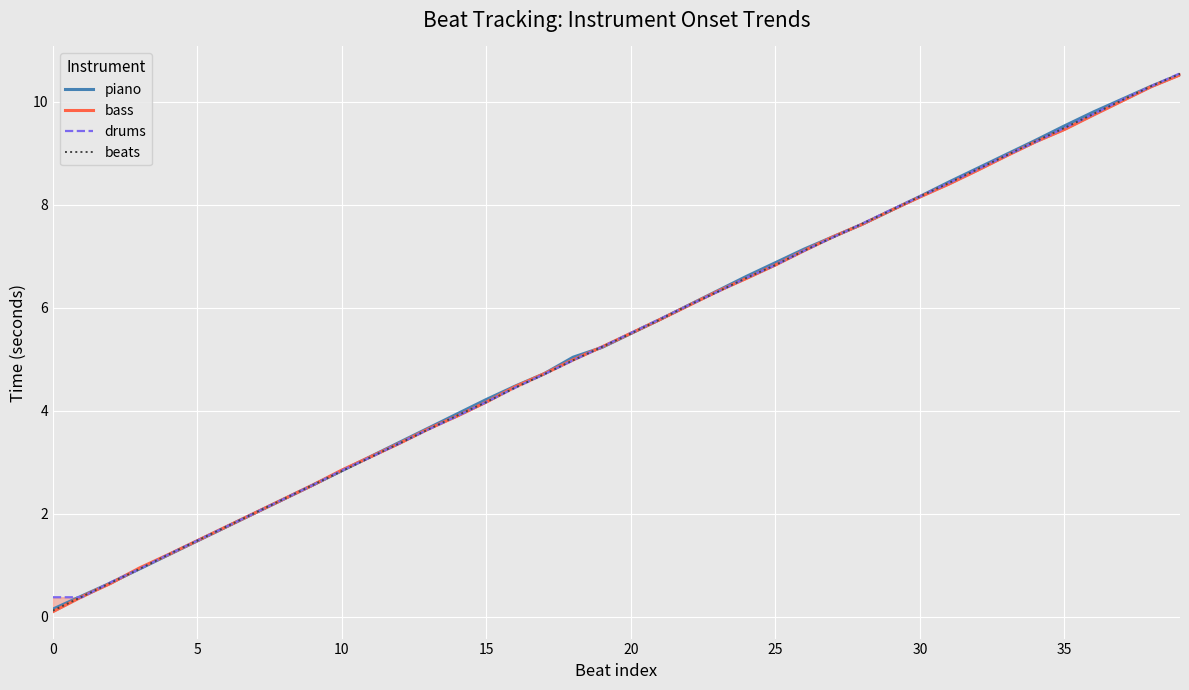

Reading right to left, list all the values displayed in this chart.

piano: 10.5	10.3	10.1	9.8	9.5	9.2	9.0	8.7	8.4	8.2	7.9	7.6	7.4	7.1	6.9	6.6	6.3	6.0	5.8	5.5	5.2	5.0	4.7	4.5	4.2	3.9	3.7	3.4	3.1	2.8	2.6	2.3	2.0	1.7	1.5	1.2	0.9	0.7	0.4	0.1
bass: 10.5	10.3	10.0	9.7	9.5	9.2	8.9	8.7	8.4	8.2	7.9	7.6	7.4	7.1	6.8	6.6	6.3	6.0	5.8	5.5	5.2	5.0	4.7	4.5	4.2	3.9	3.6	3.4	3.1	2.9	2.6	2.3	2.0	1.8	1.5	1.2	0.9	0.7	0.4	0.1
drums: 10.6	10.3	10.0	9.8	9.5	9.2	9.0	8.7	8.4	8.2	7.9	7.6	7.4	7.1	6.8	6.6	6.3	6.0	5.8	5.5	5.2	5.0	4.7	4.5	4.2	3.9	3.6	3.4	3.1	2.8	2.6	2.3	2.0	1.8	1.5	1.2	0.9	0.7	0.4	0.4
beats: 10.5	10.3	10.0	9.8	9.5	9.2	9.0	8.7	8.4	8.2	7.9	7.6	7.4	7.1	6.8	6.6	6.3	6.0	5.8	5.5	5.2	5.0	4.7	4.5	4.2	3.9	3.6	3.4	3.1	2.8	2.6	2.3	2.0	1.8	1.5	1.2	0.9	0.7	0.4	0.1